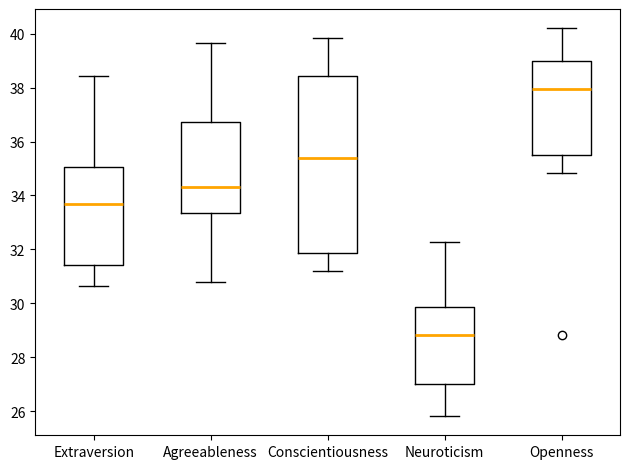

Which box is the tallest, from its lower edge to its upper edge?

Conscientiousness